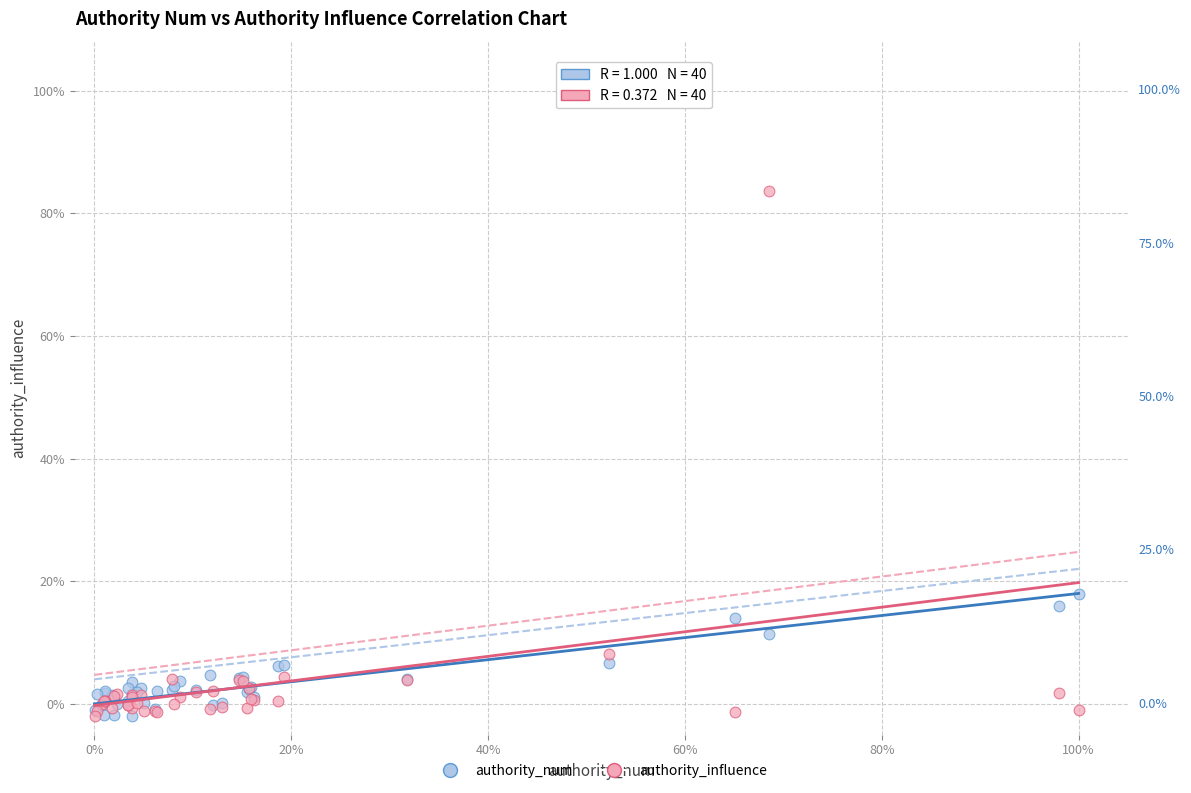

What are all the series names shown in the legend?

authority_num, authority_influence